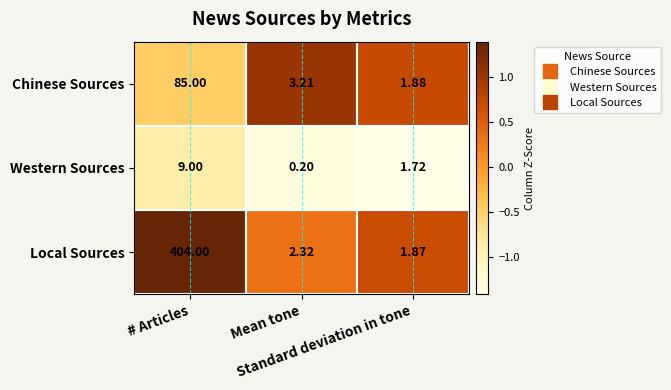

Which series has the largest total across all categories?

Local Sources